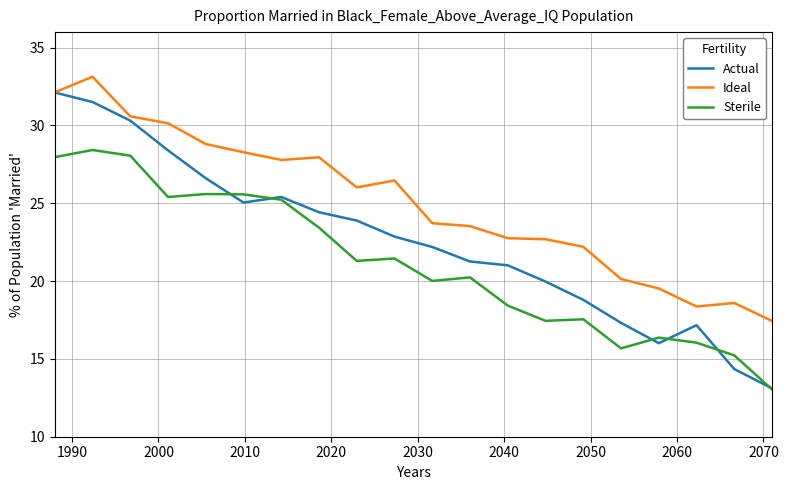

What is the value of the Actual point at the 19th from the left?

14.3